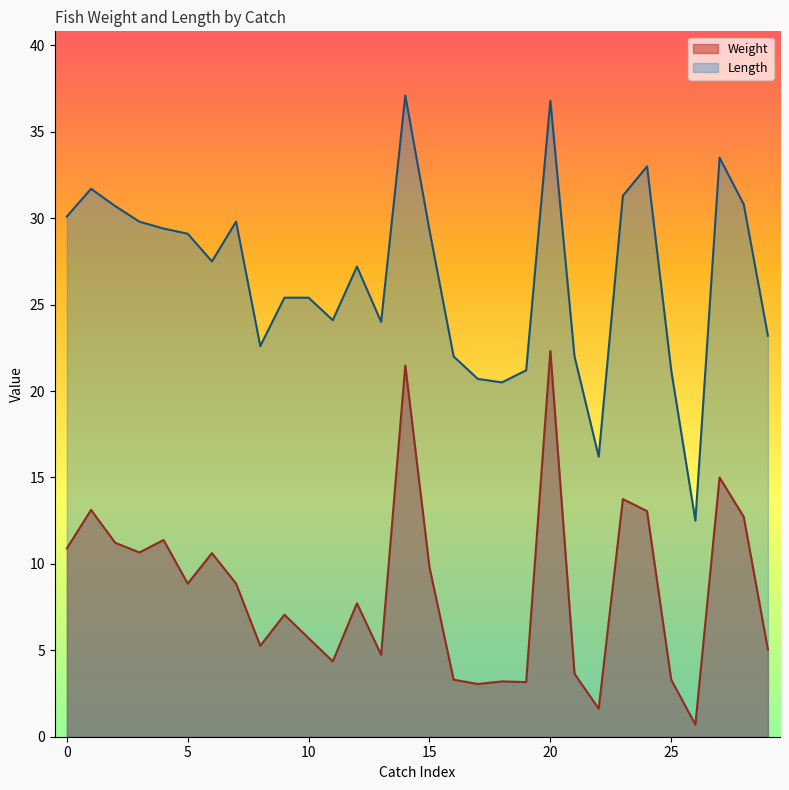

At how many categories does at least one series exceed 19?

28